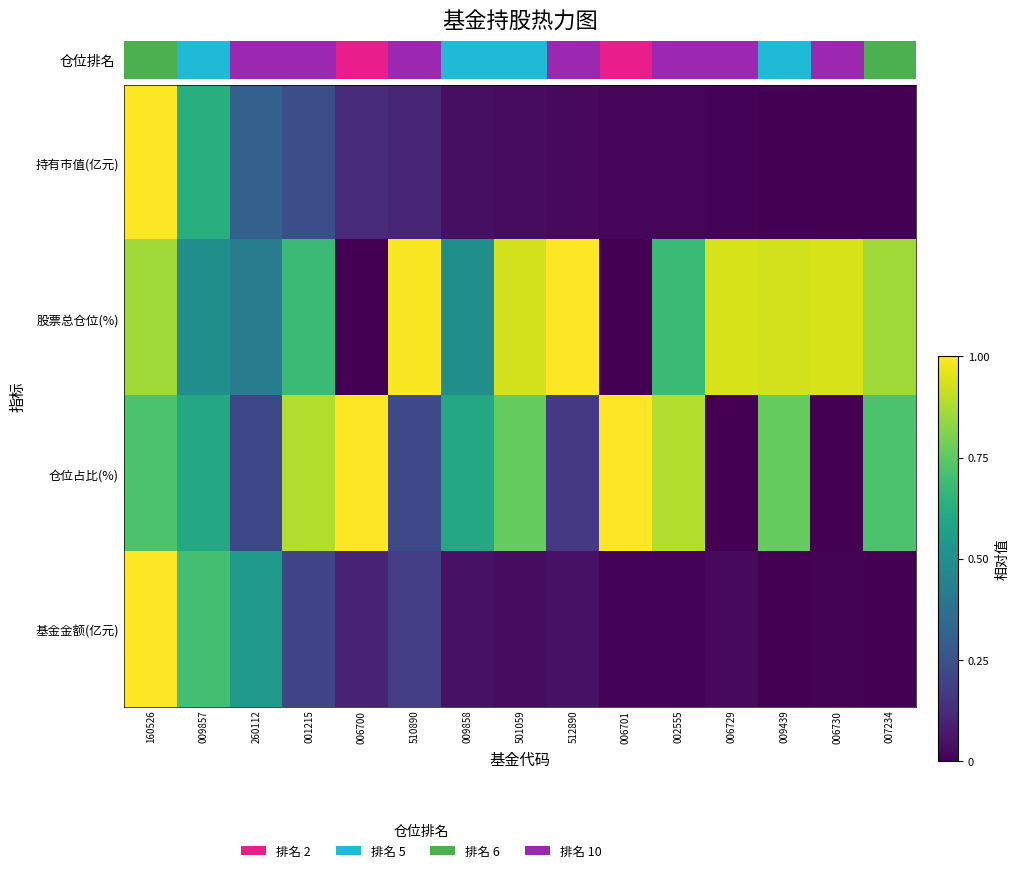

What is the sum of the 仓位占比(%) values at 260112 and 006730?

0.2